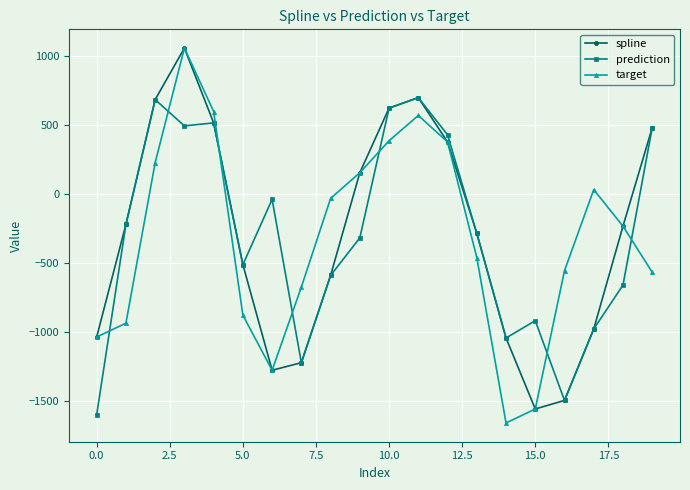

What is the maximum value for prediction?

697.2